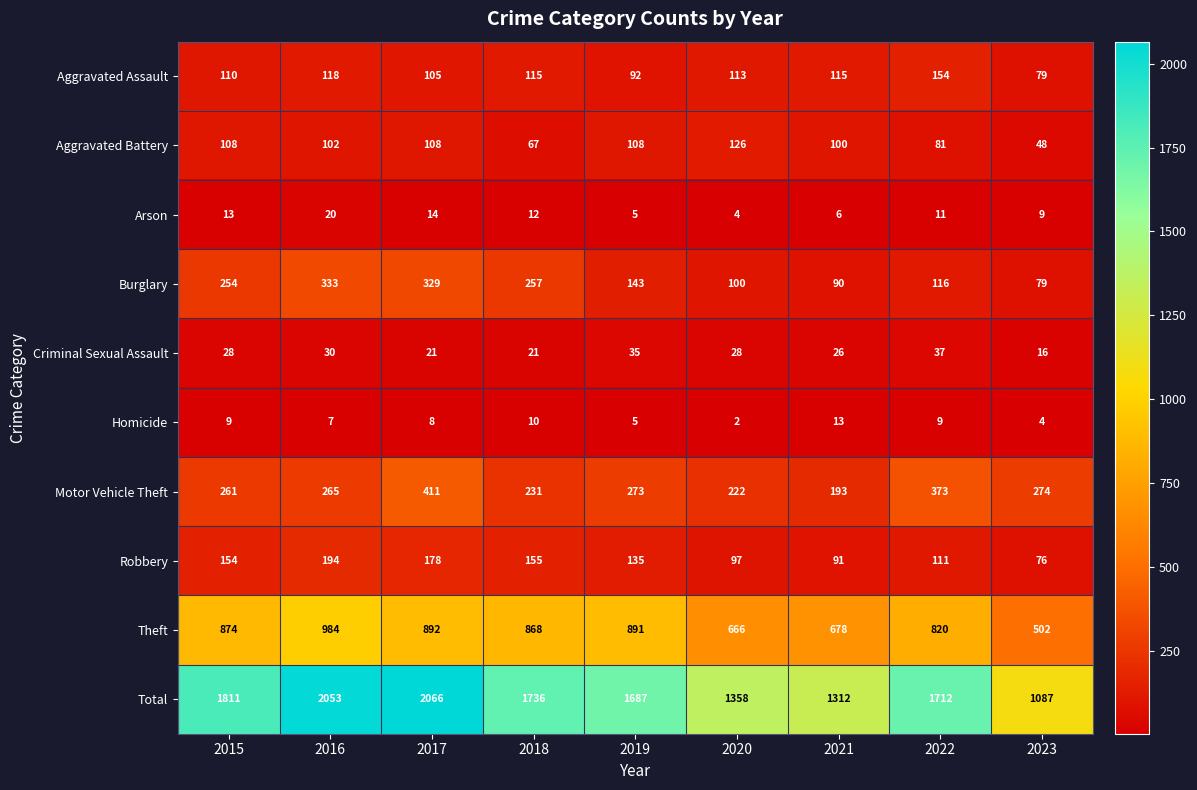

At which category does the chart reach its minimum across all series?

2020